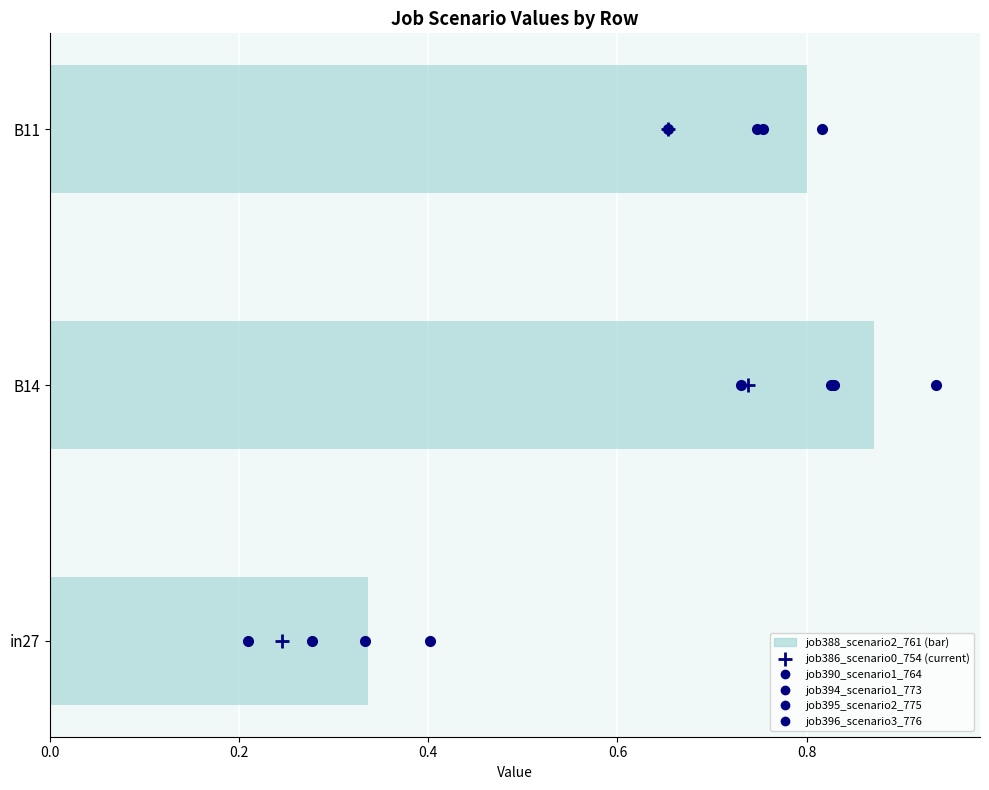

Where is job396_scenario3_776 nearest to the value 1?

0.2